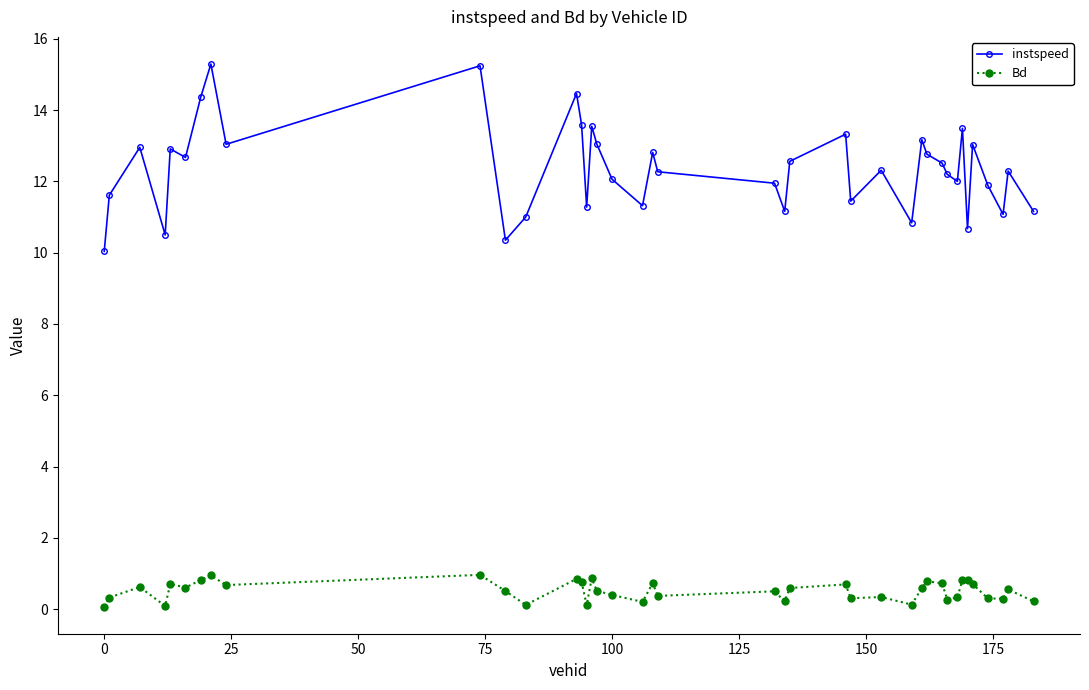

Which series has the widest spread of values?

instspeed